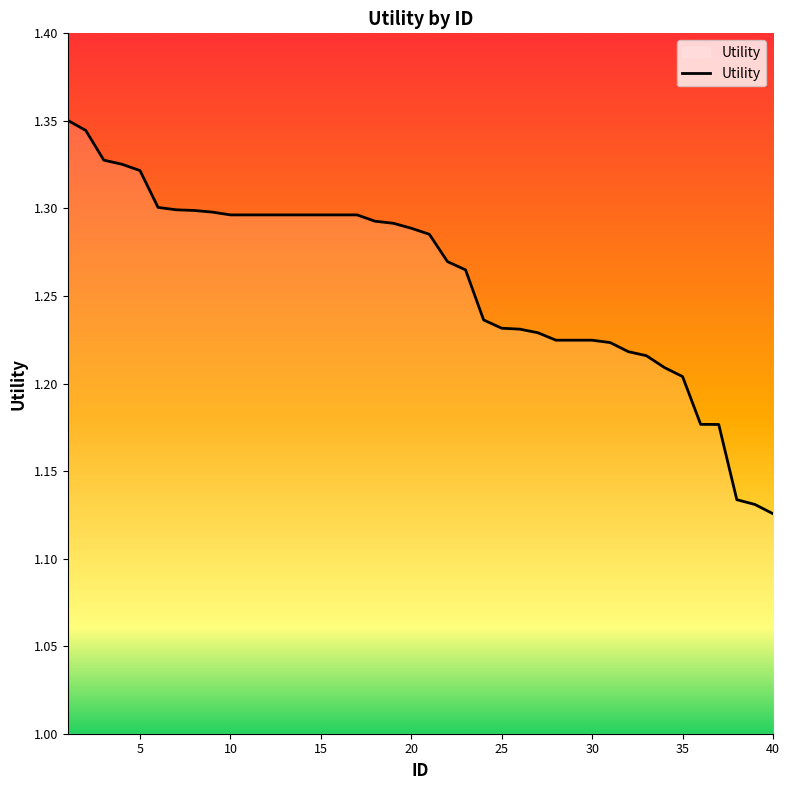

True or false: the data has more than 1 interior local peaks.

False